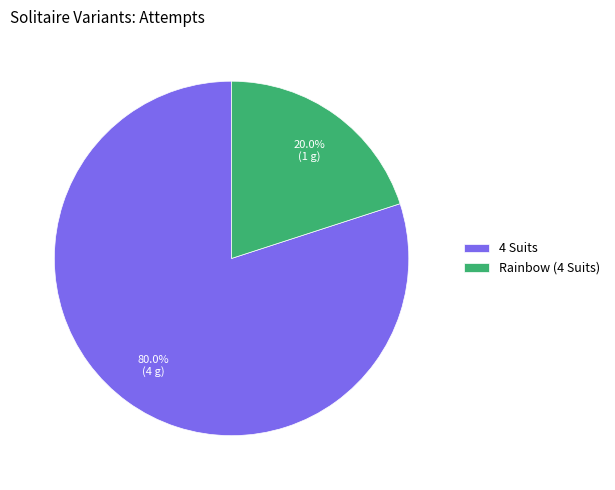

How many slices are in this pie chart?

2